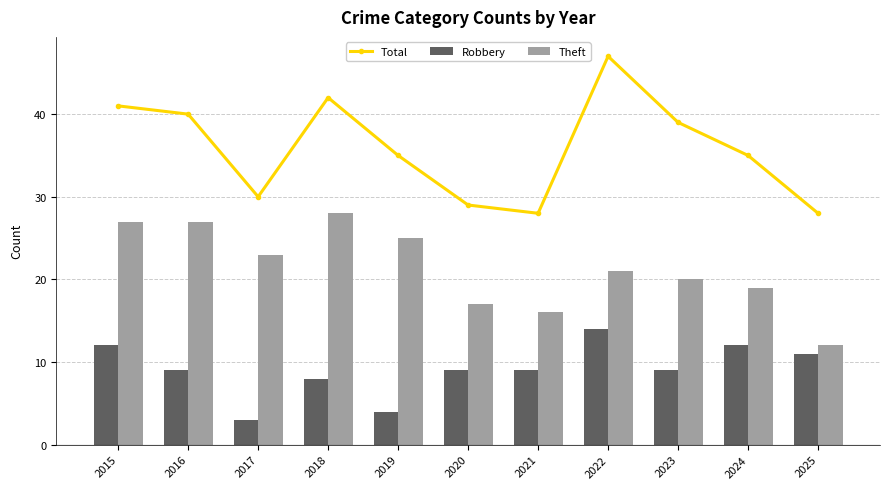

What is the minimum value for Theft?

12